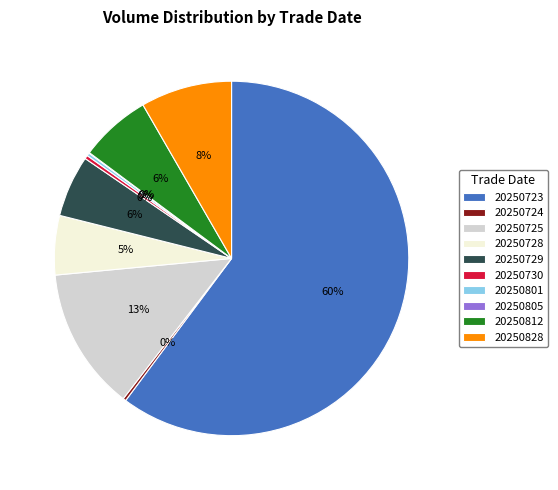

To the nearest percent, what is the average slice percentage?

10%